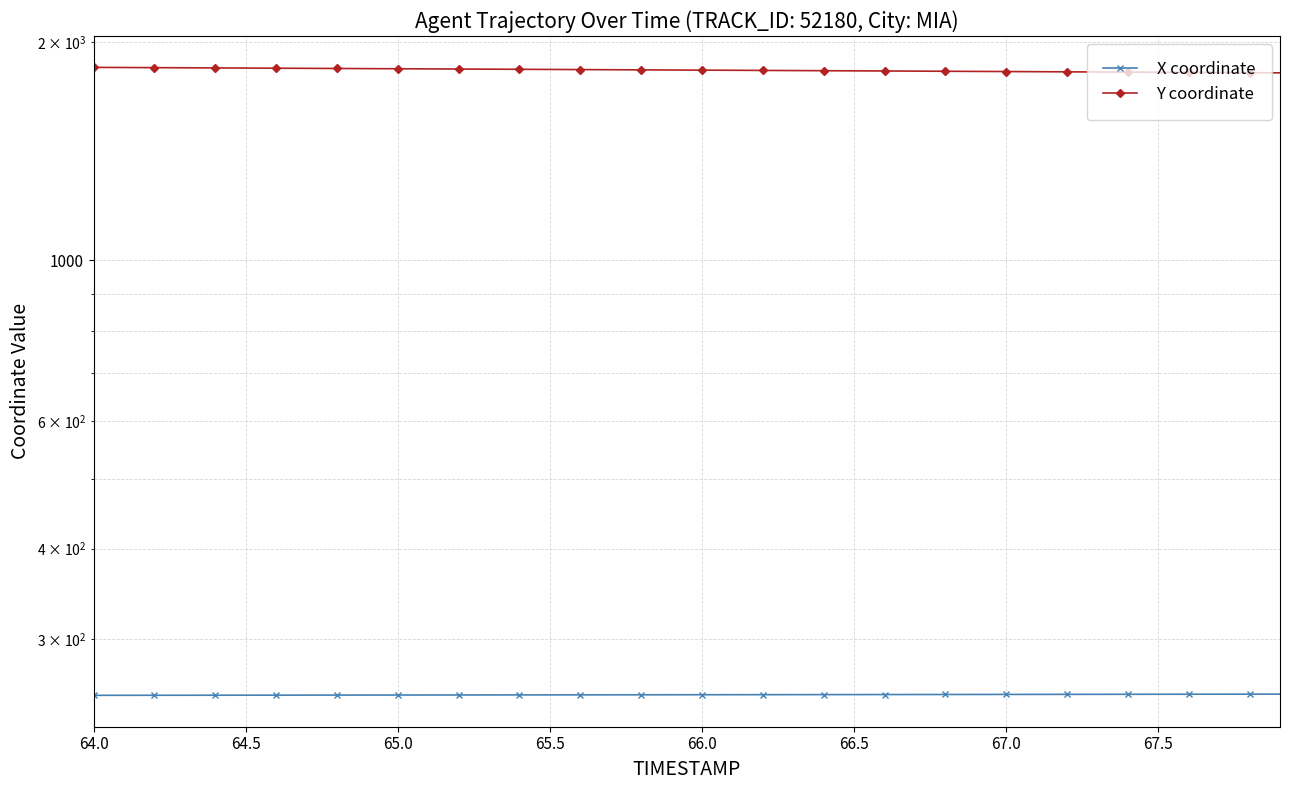

Which label corresponds to the smallest value in the chart?

64.0